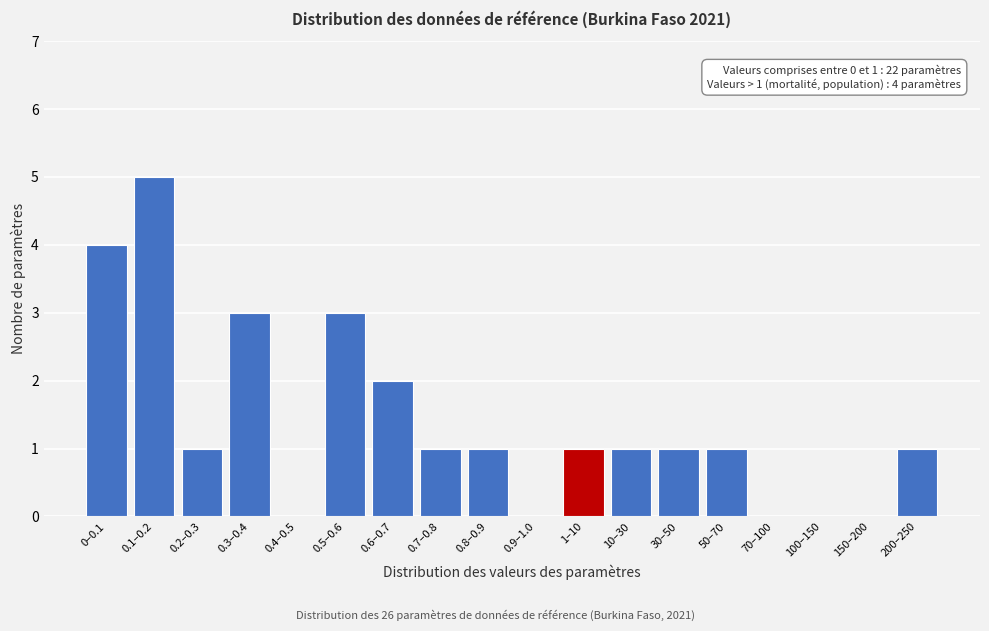

Reading left to right, list all the values displayed in this chart.

0–0.1=4	0.1–0.2=5	0.2–0.3=1	0.3–0.4=3	0.4–0.5=0	0.5–0.6=3	0.6–0.7=2	0.7–0.8=1	0.8–0.9=1	0.9–1.0=0	1–10=1	10–30=1	30–50=1	50–70=1	70–100=0	100–150=0	150–200=0	200–250=1